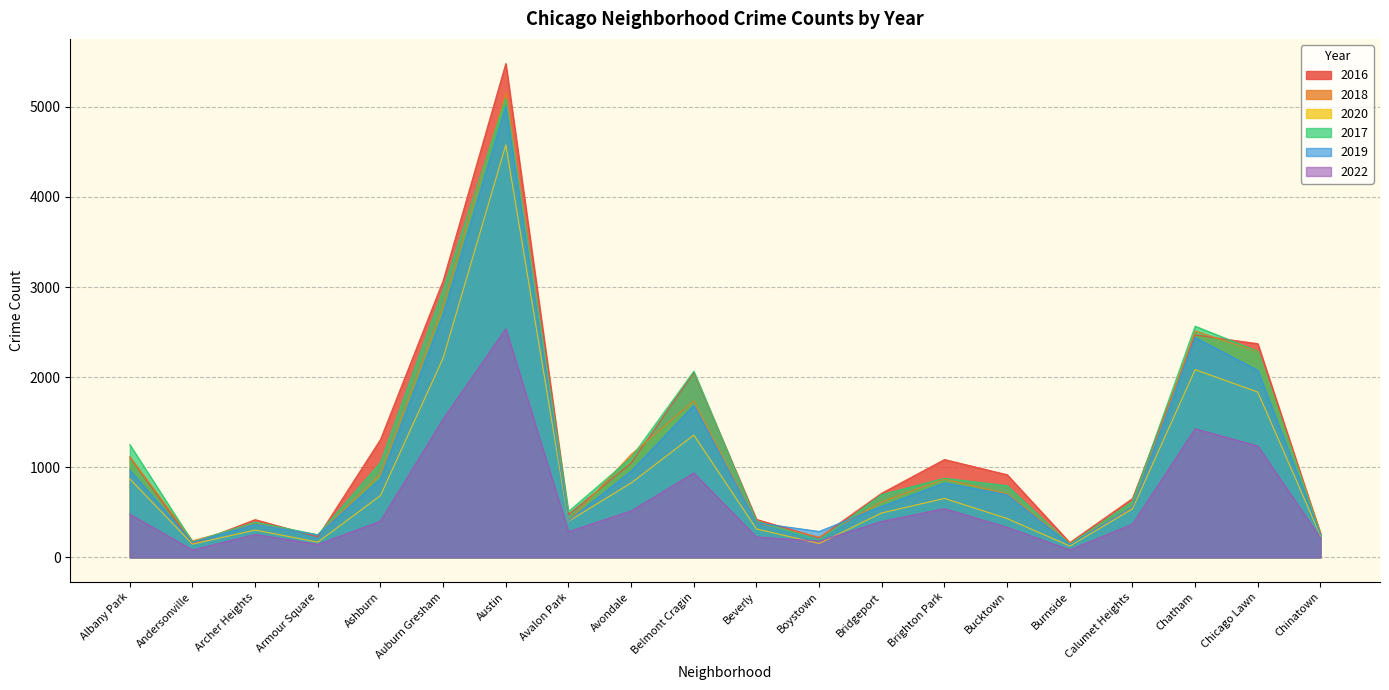

What is the label of the 14th point from the right?

Austin